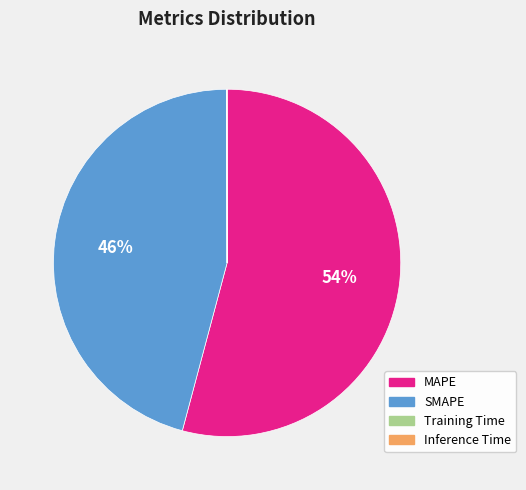

What is the majority slice?

MAPE